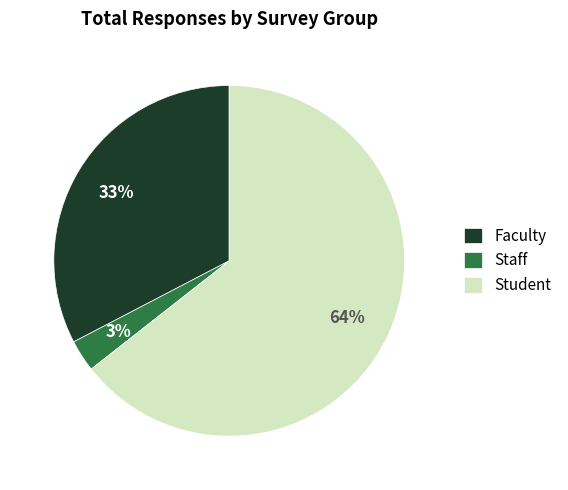

The Staff slice represents 13% of the pie. True or false?

False